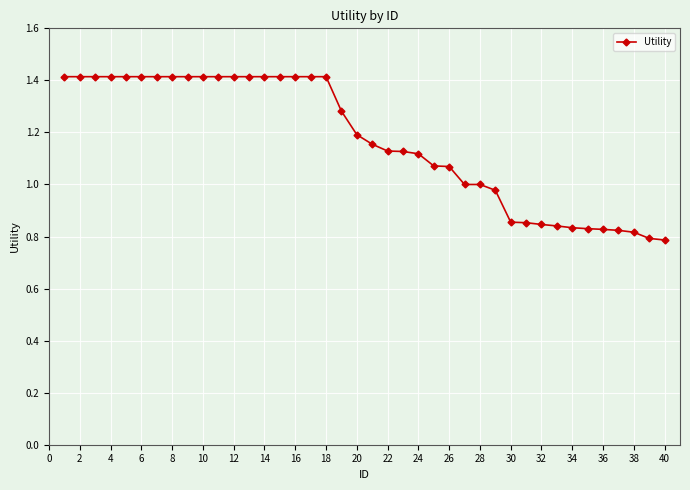

What is the sum of all values?

46.7